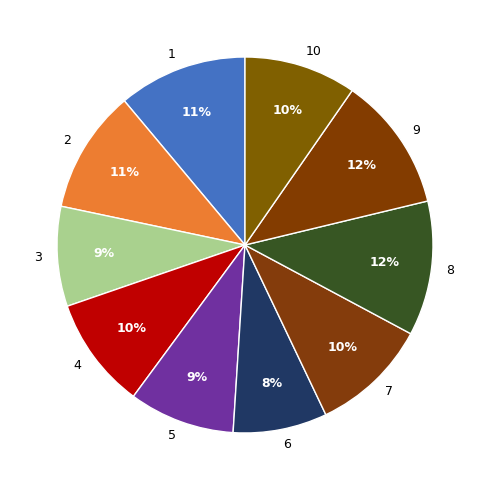

To the nearest percent, what is the difference between the 10 and 3 slice percentages?

1%